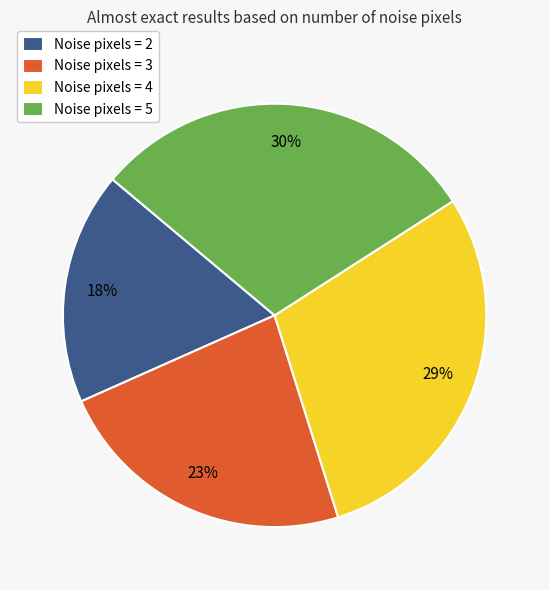

What percentage is the Noise pixels = 3 slice, to the nearest percent?

23%